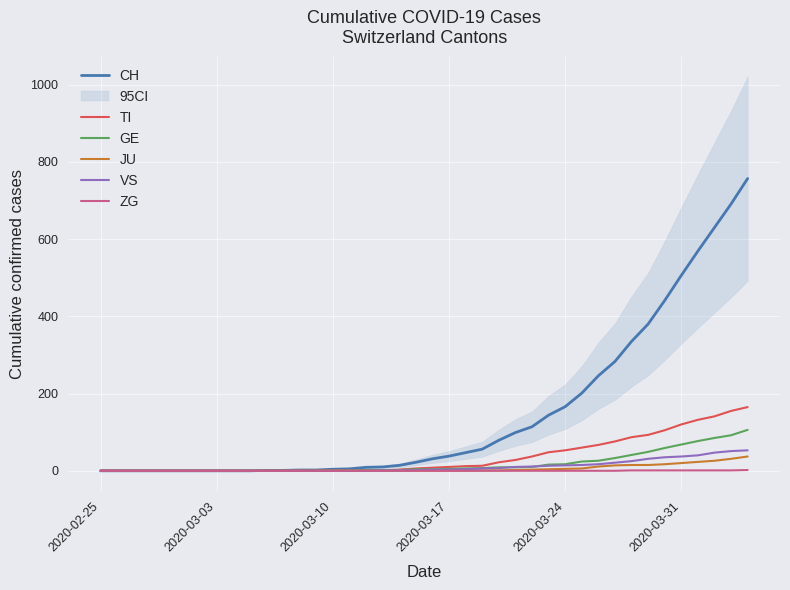

How many lines are shown in the chart?

6